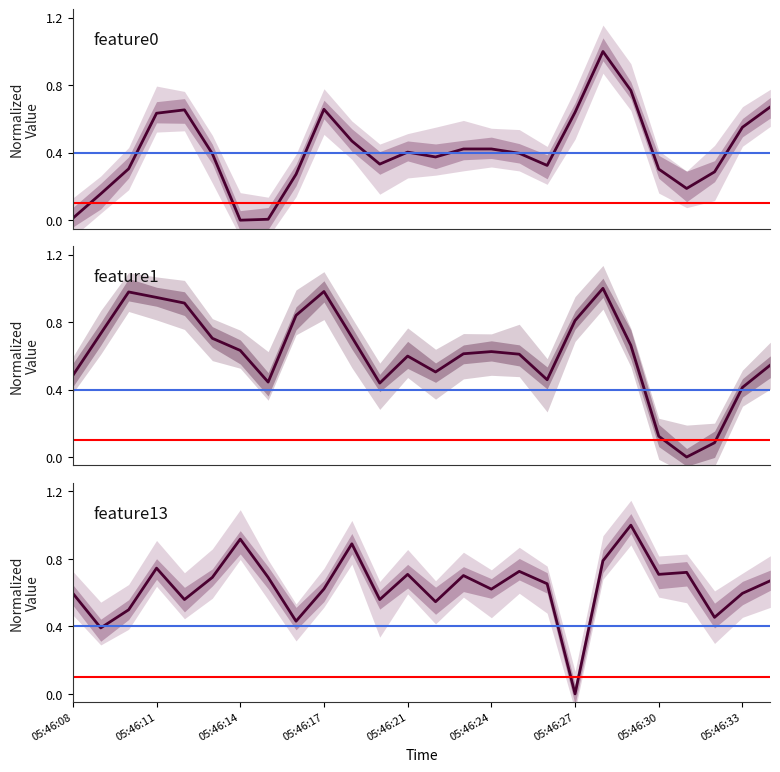

Where is the first local minimum for feature1?

7